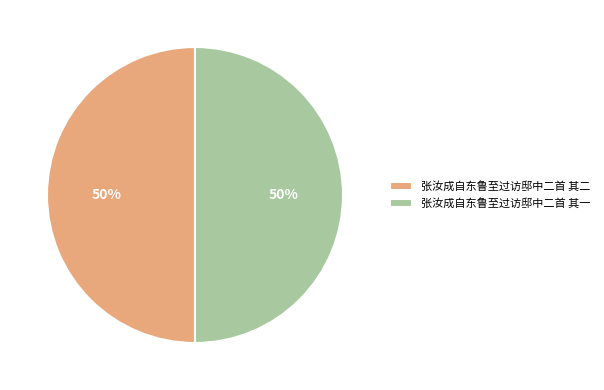

What percentage is the 张汝成自东鲁至过访邸中二首 其一 slice, to the nearest percent?

50%